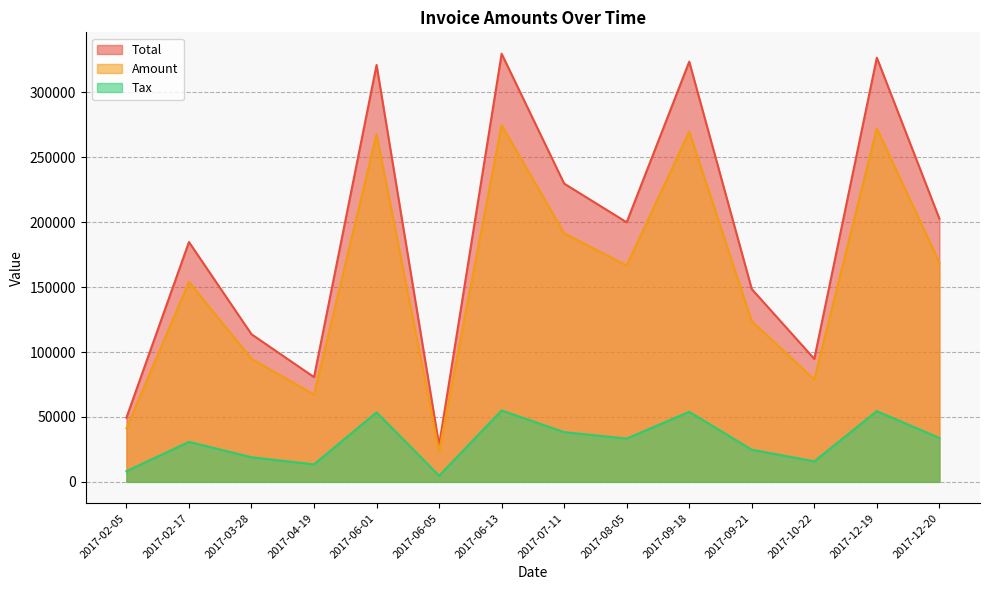

What is the difference between the maximum and minimum values in the Amount series?

251248.0